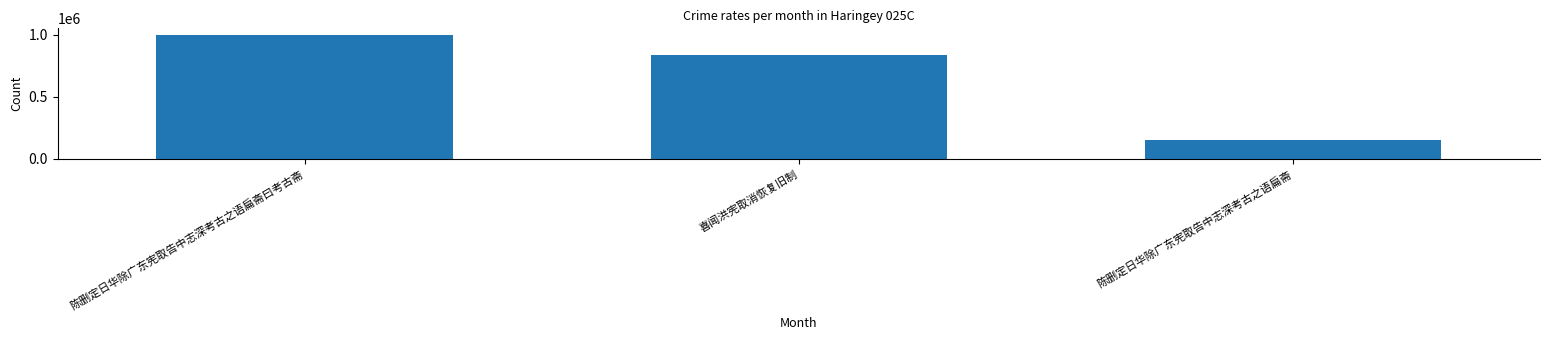

Which category has the lowest value across all series?

陈删定日华除广东宪取告中志深考古之语扁斋